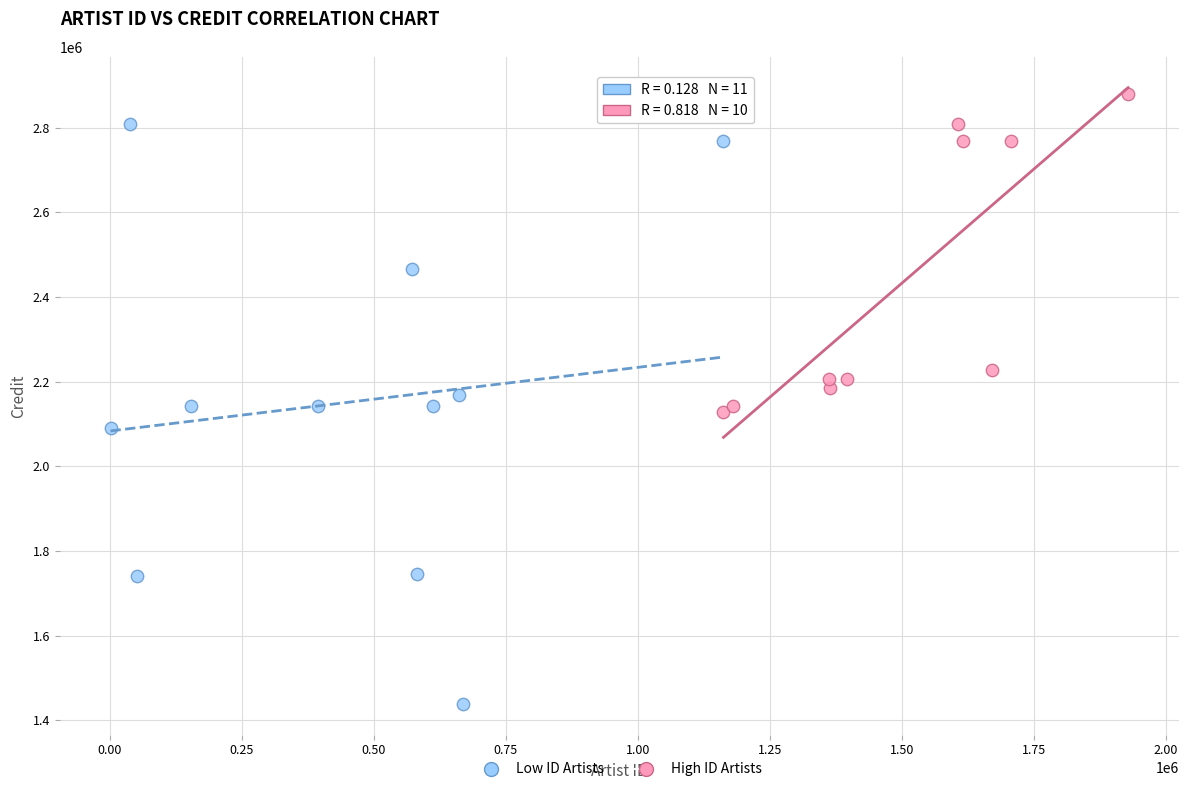

Which series reaches the maximum Y coordinate?

High ID Artists